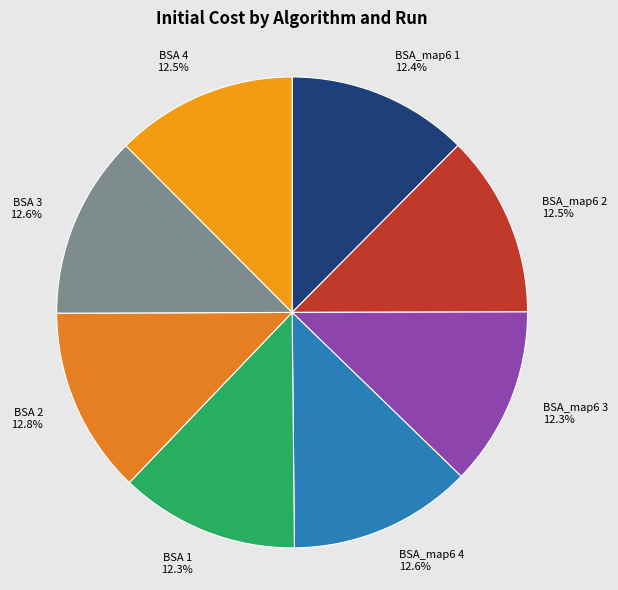

What percentage do BSA_map6 2 and BSA_map6 4 together represent?

25.1%